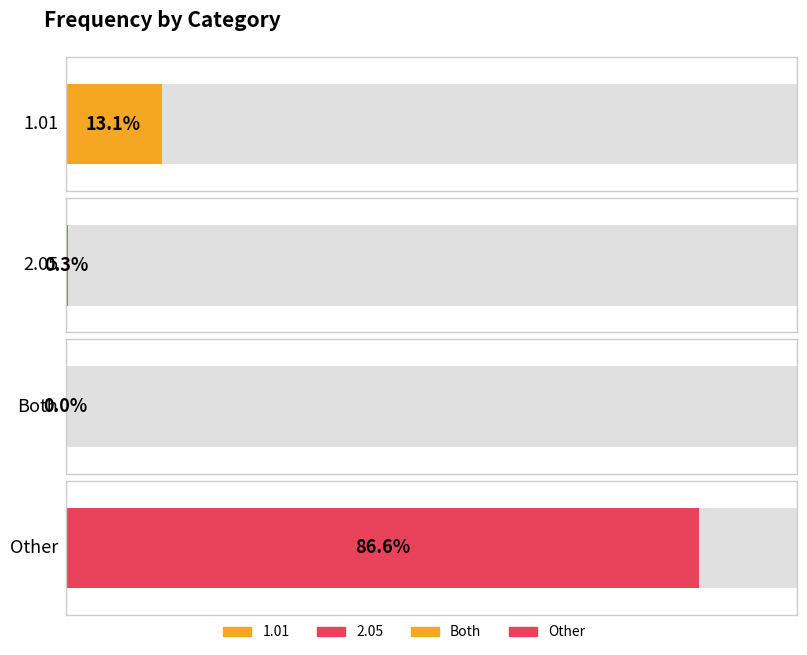

What is the label of the 2nd bar from the left?

2.05